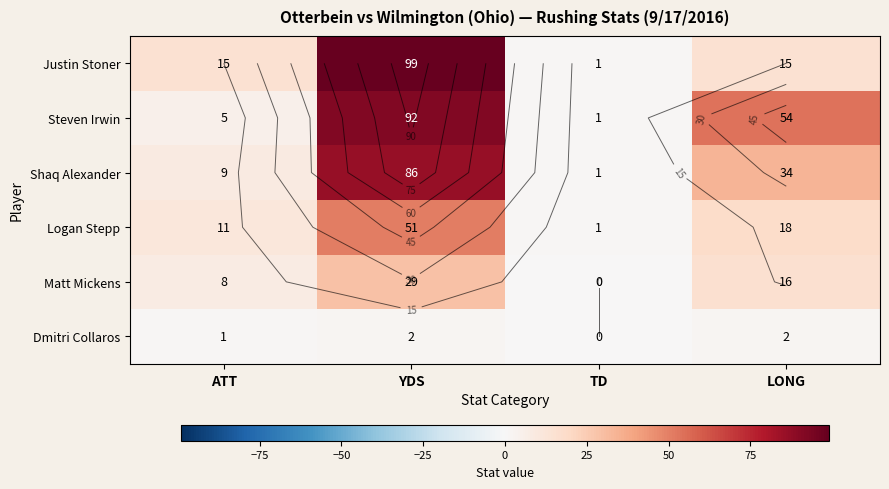

True or false: Shaq Alexander has a value of 1 at TD.

True